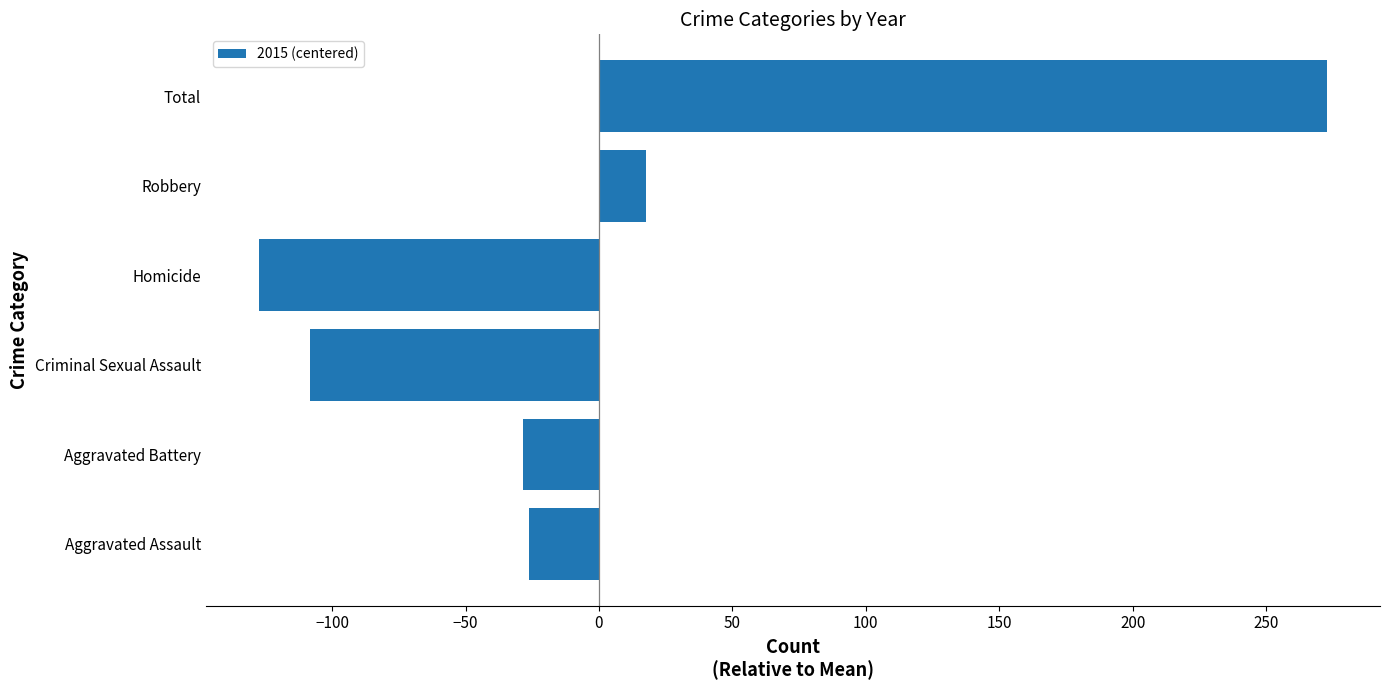

At which category does the chart reach its peak across all series?

Total